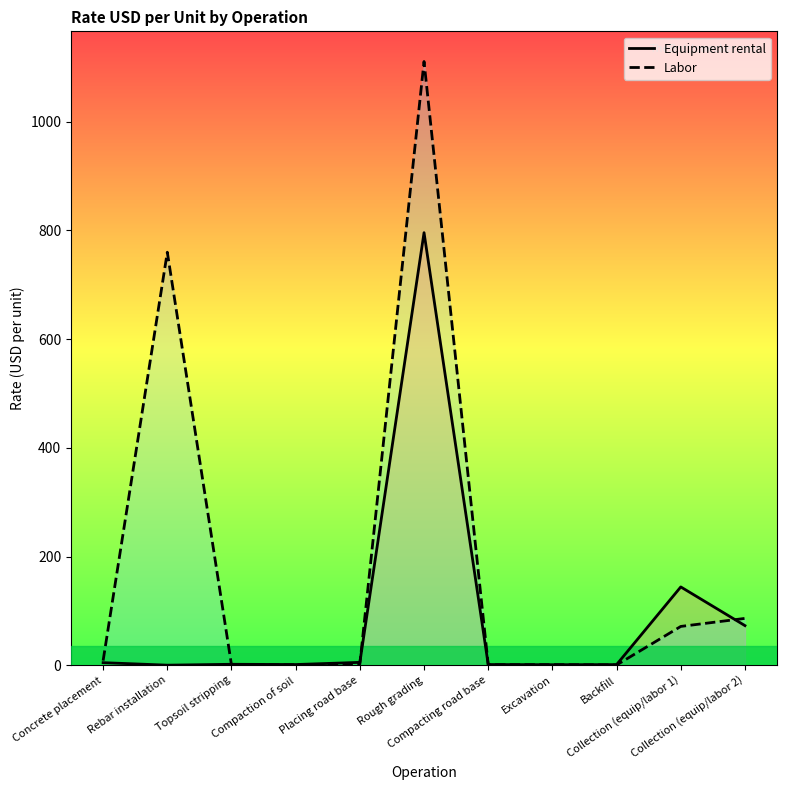

Which series has the largest range (max minus min)?

Labor